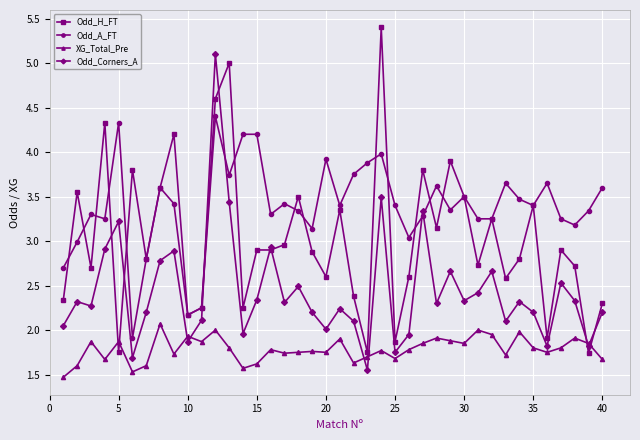

True or false: Odd_H_FT has more than 2 interior local peaks.

True